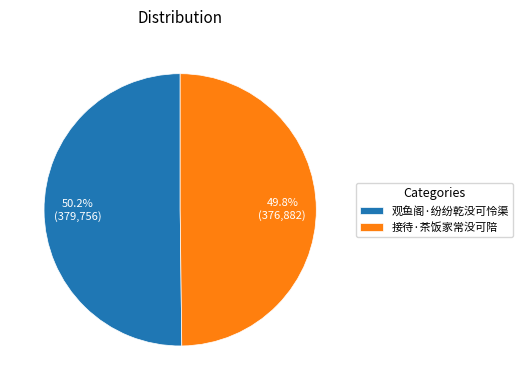

To the nearest percent, what is the combined percentage of 观鱼阁·纷纷乾没可怜渠 and 接待·茶饭家常没可陪?

100%